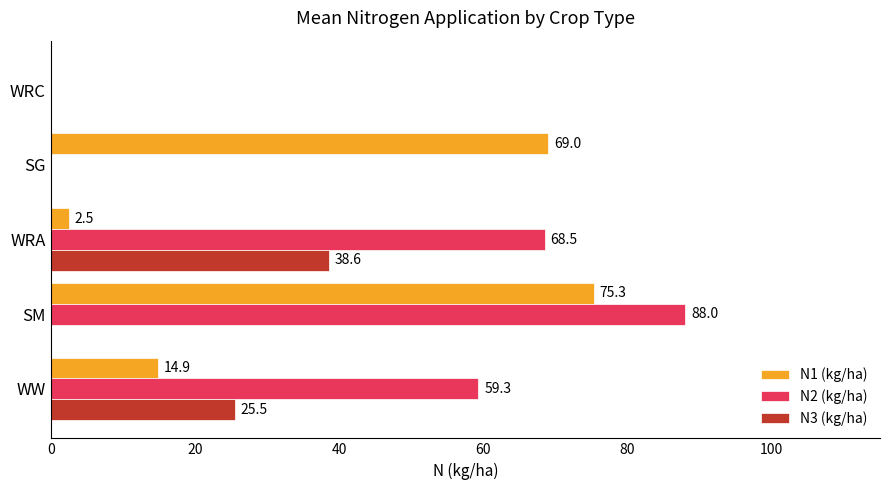

At which category is the sum across all series the highest?

SM